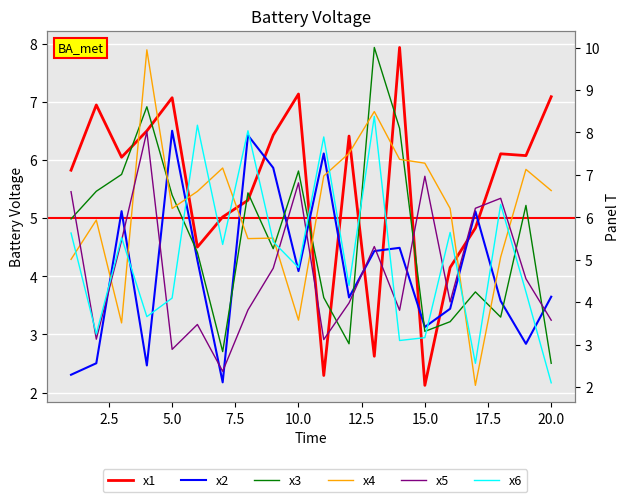

The value of x3 at 20.0 is 1.5. True or false?

False